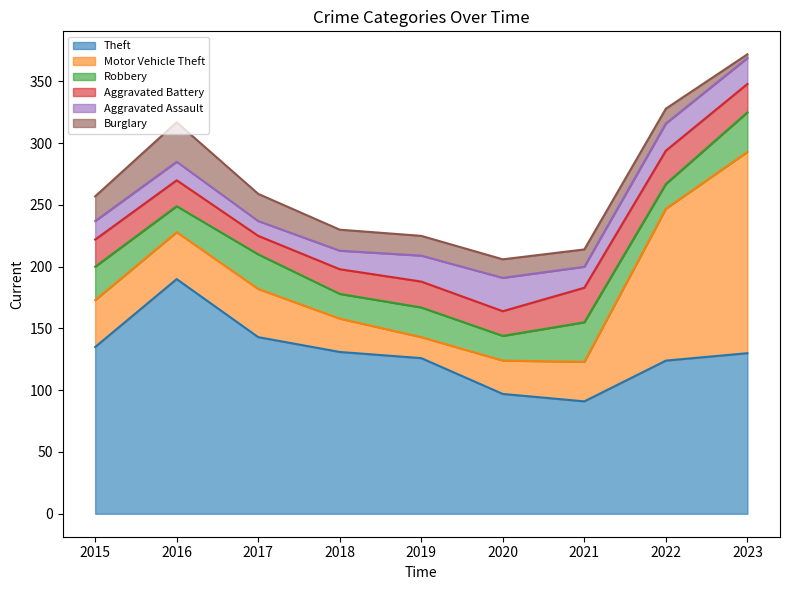

At which category does the chart reach its minimum across all series?

2023